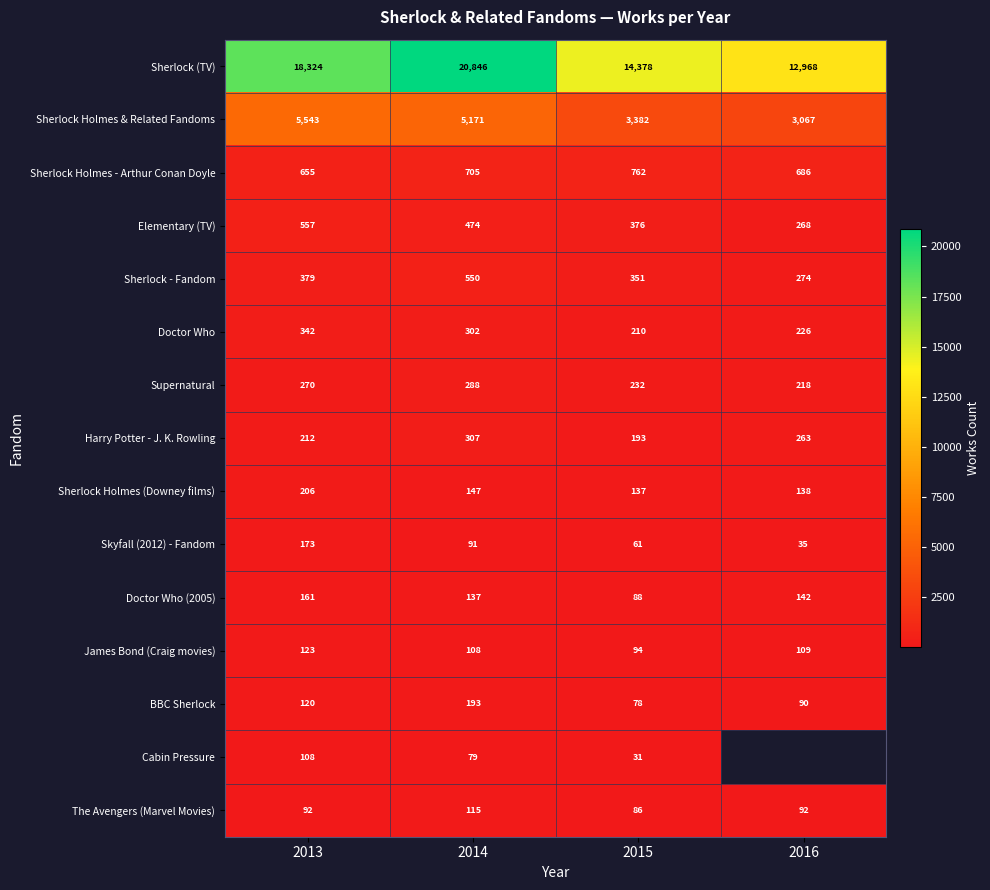

True or false: James Bond (Craig movies) has a value of 34.2 at 2015.

False